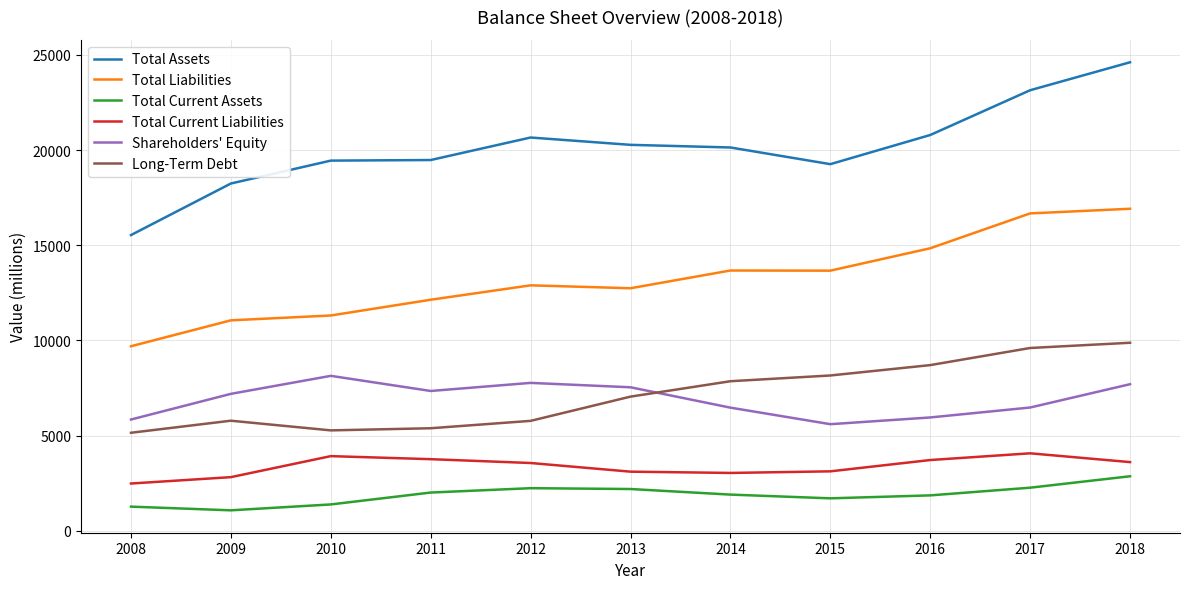

What are all the series names shown in the legend?

Total Assets, Total Liabilities, Total Current Assets, Total Current Liabilities, Shareholders' Equity, Long-Term Debt